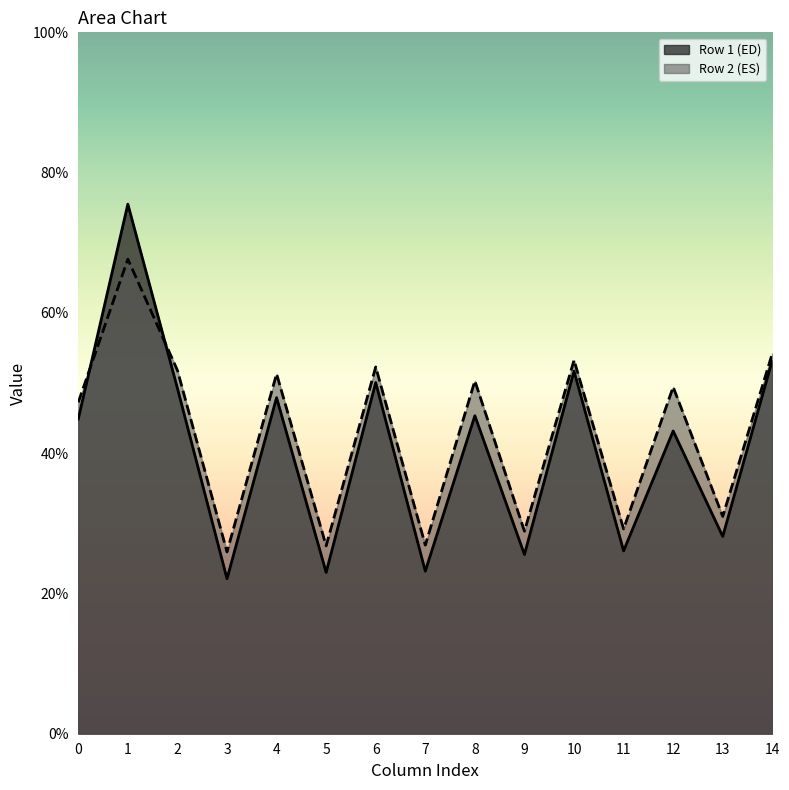

What is the maximum value shown in the chart?

75.5